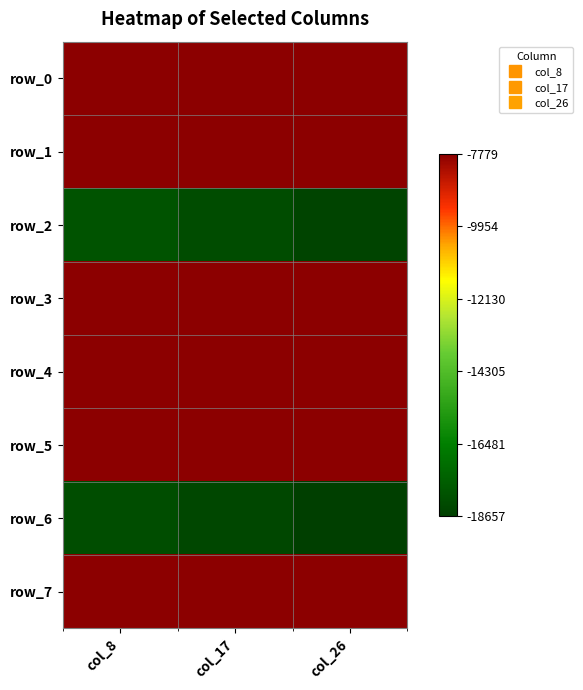

What is the difference between the highest and lowest values at col_26?

10878